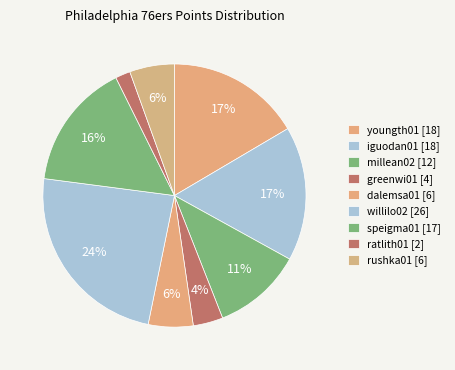

How many segments does this pie chart have?

9